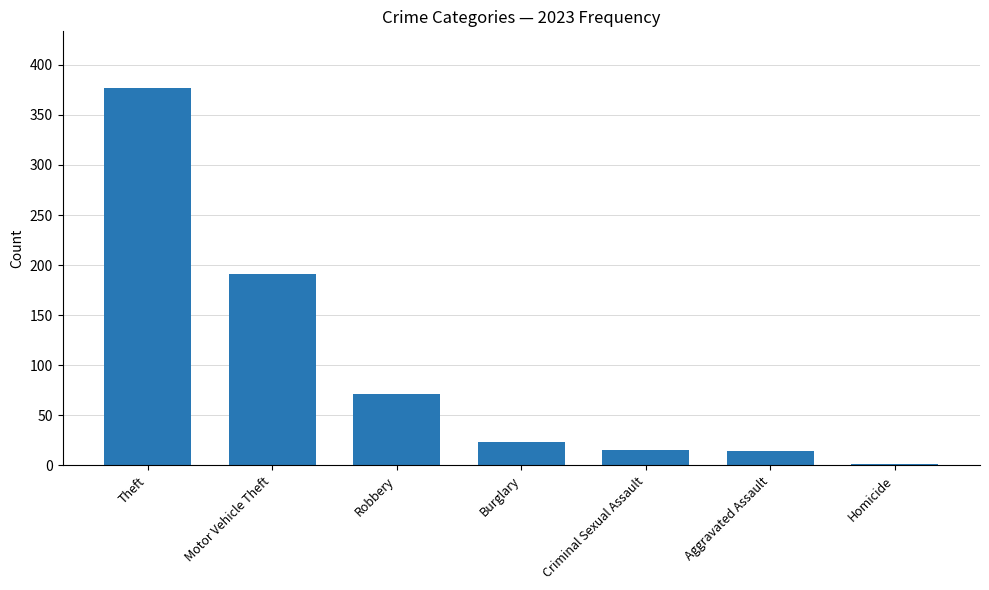

Are the bars horizontal?

No